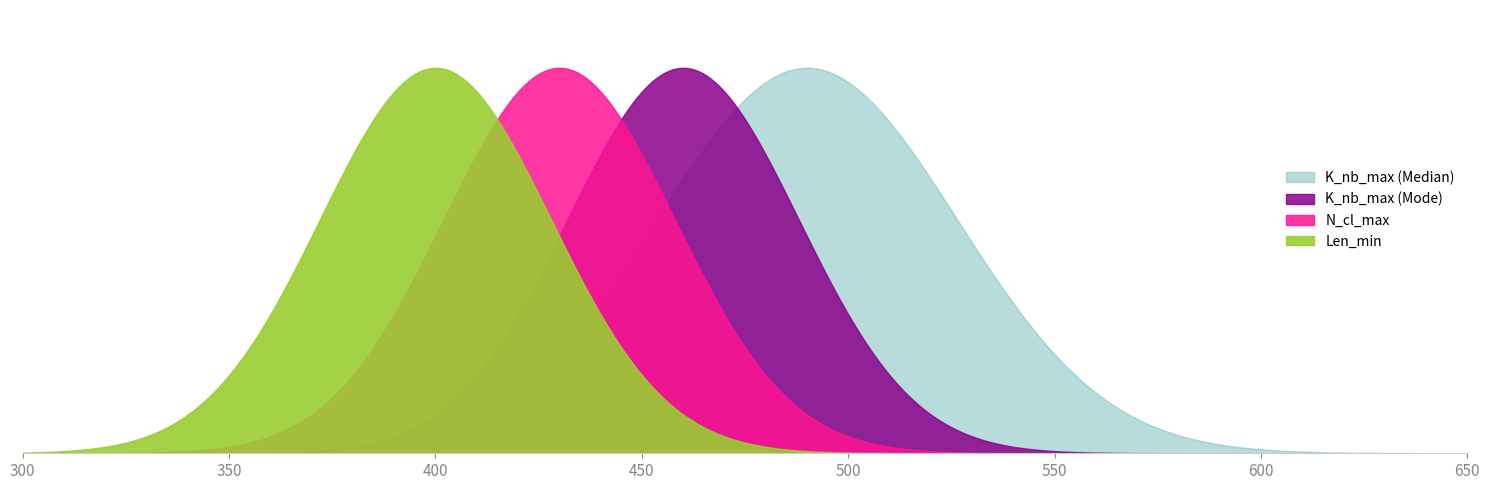

True or false: K_nb_max has a value of 74 at 40.

False